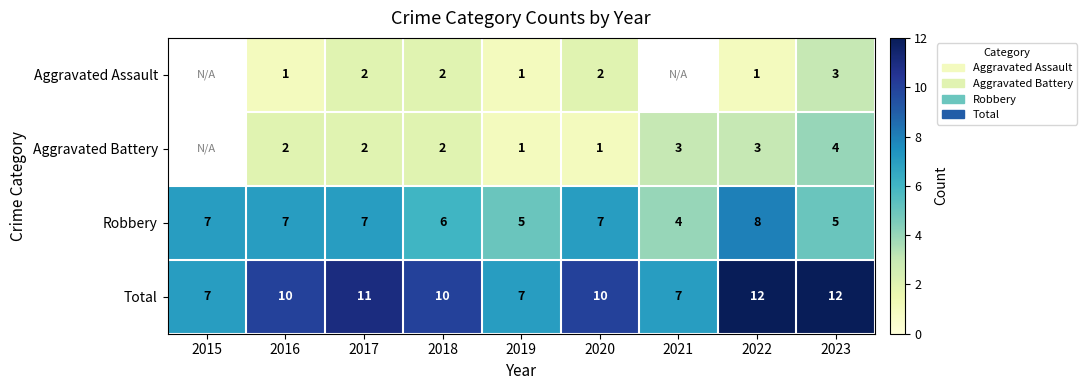

At which category does the chart reach its minimum across all series?

2016